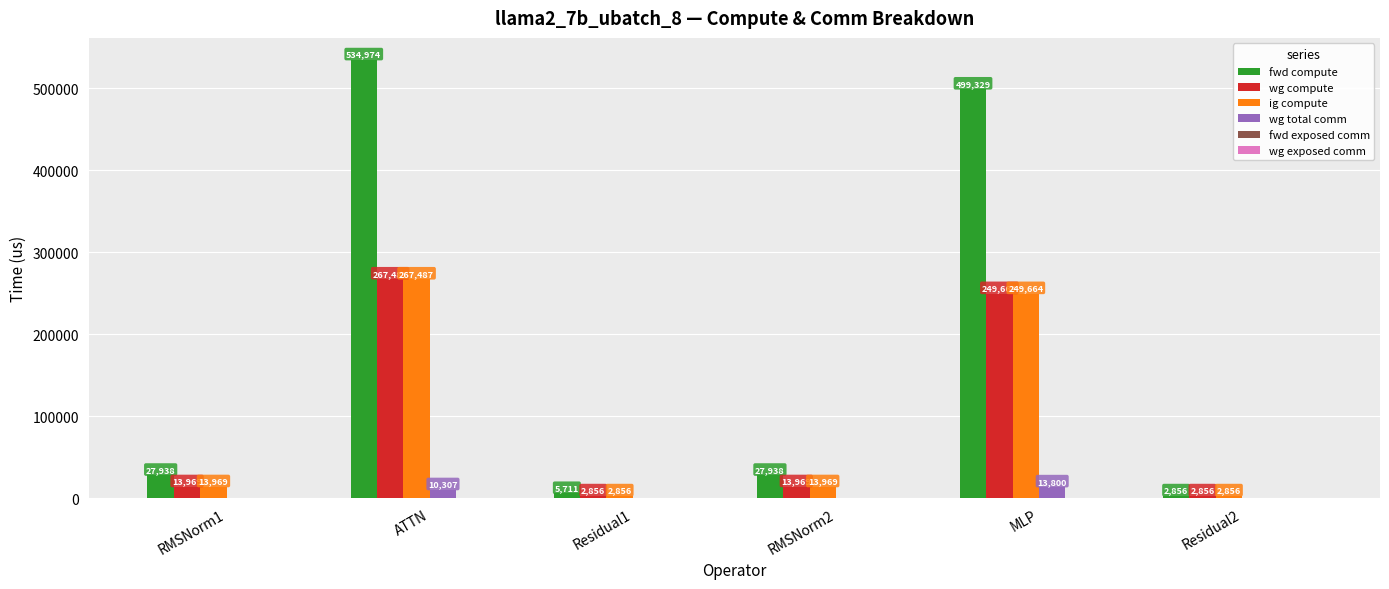

How many groups of bars are there?

6